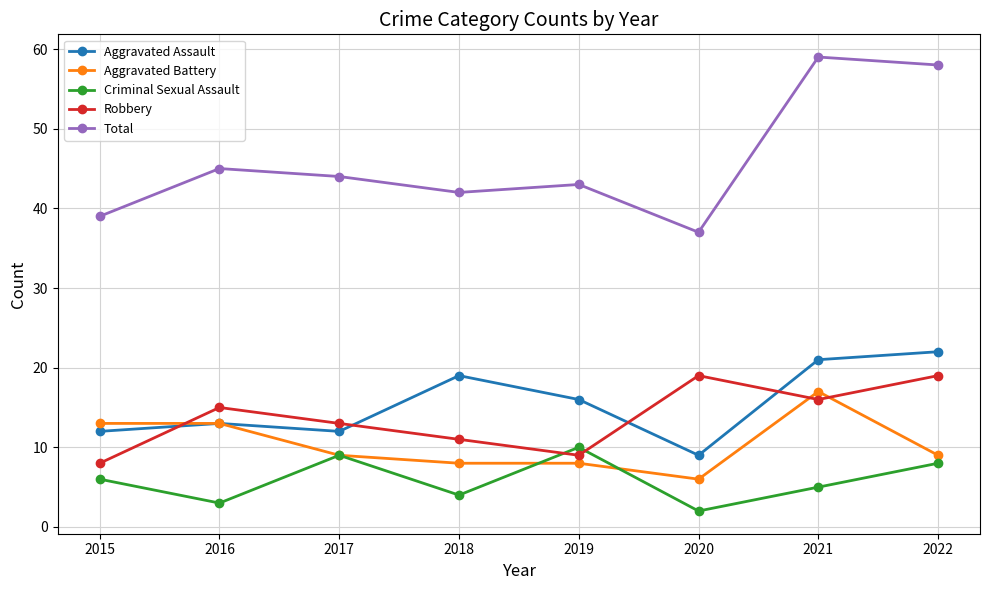

What is the sum of all Criminal Sexual Assault values?

47